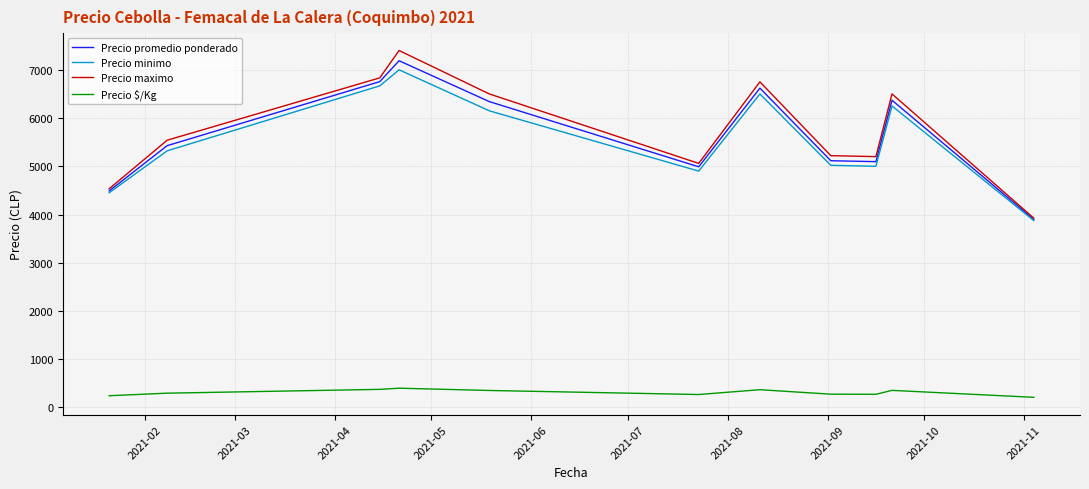

True or false: Precio $/Kg and Precio minimo intersect in this chart.

False